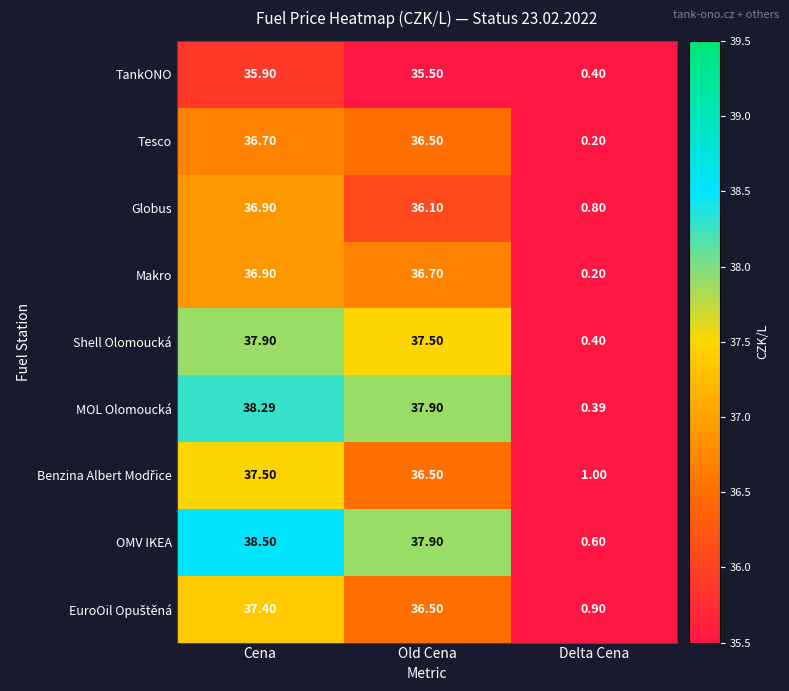

Between Old Cena and Delta Cena, which series saw the biggest shift?

MOL Olomoucká